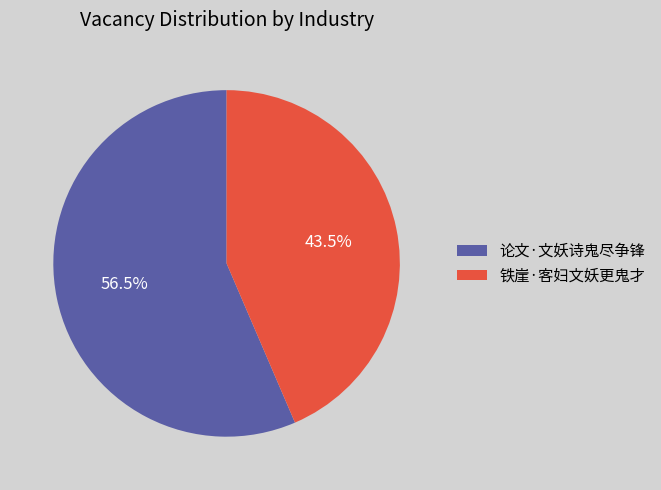

What is the largest slice in the pie chart?

论文·文妖诗鬼尽争锋